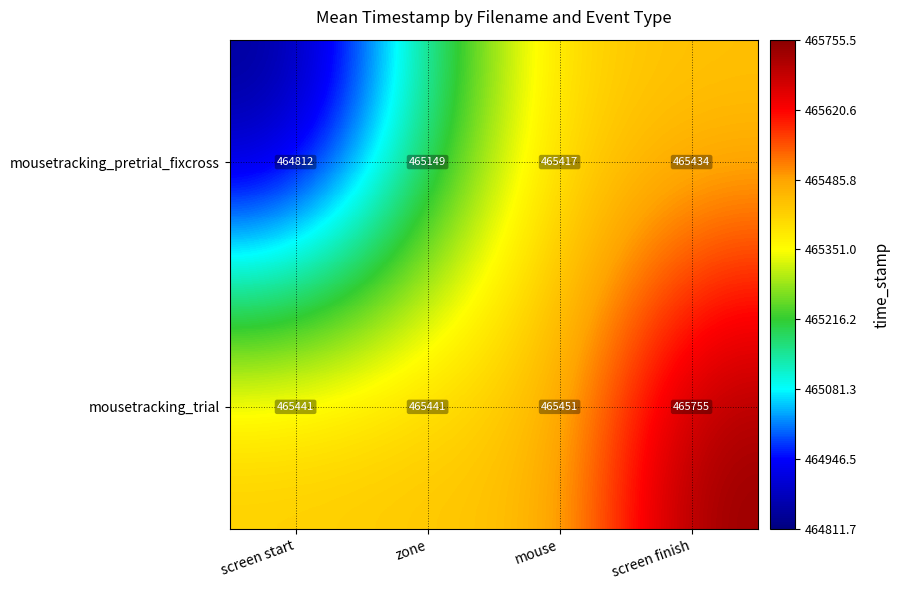

What is the smallest value displayed?

464812